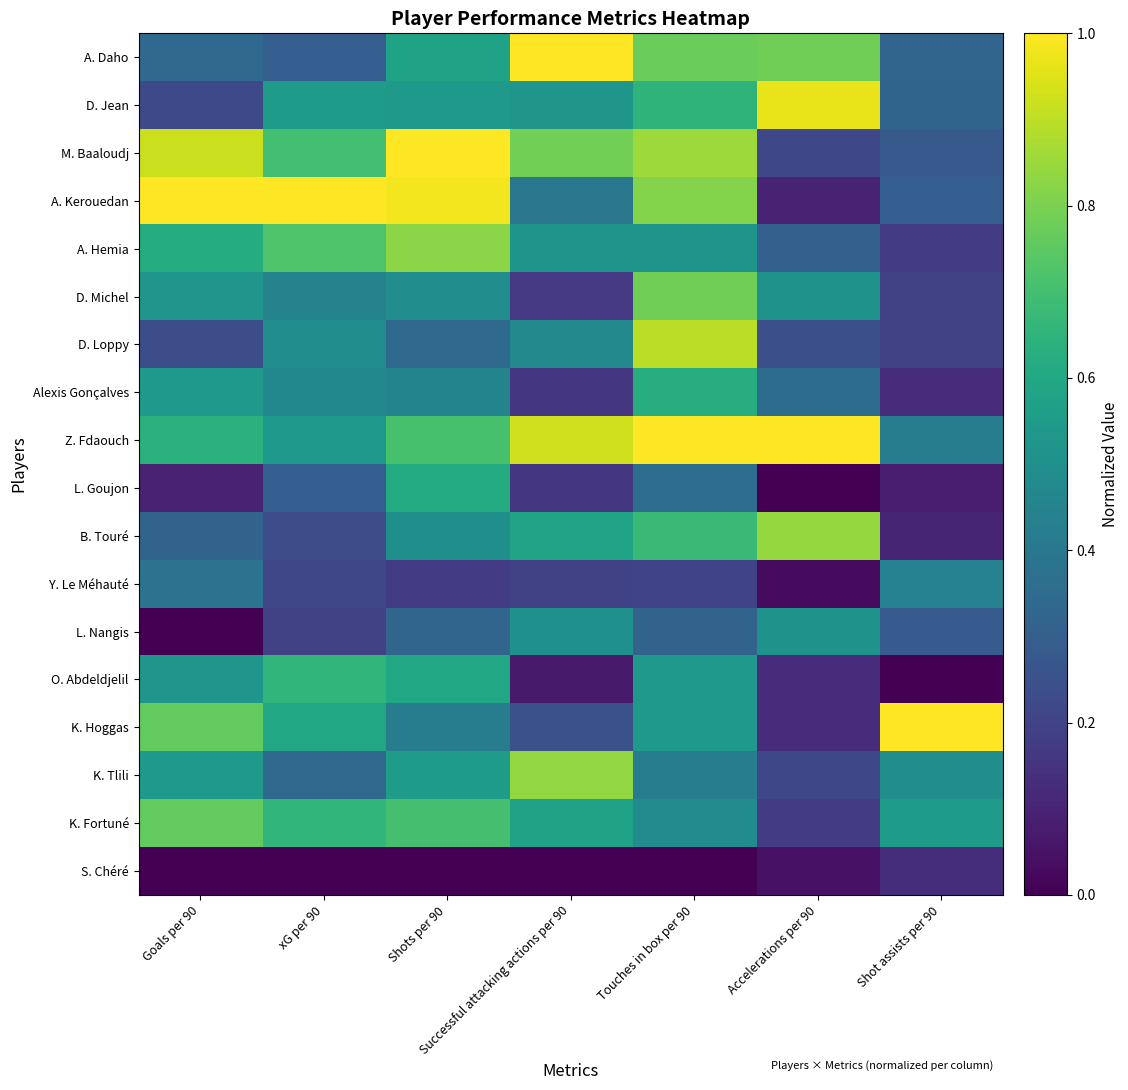

Between xG per 90 and Shot assists per 90, which series saw the biggest shift?

A. Kerouedan